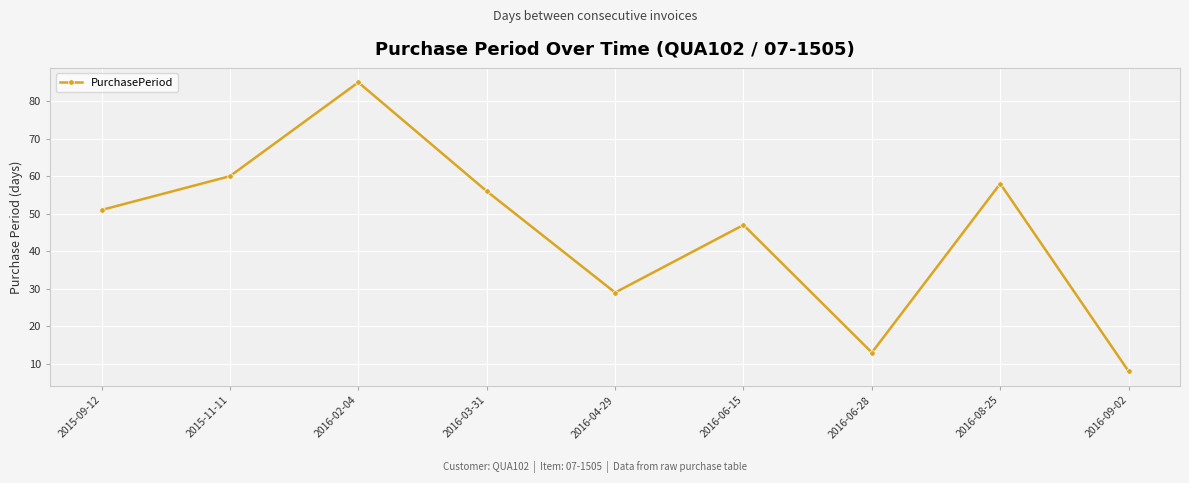

Between 2016-02-04 and 2015-11-11, which is larger?

2016-02-04